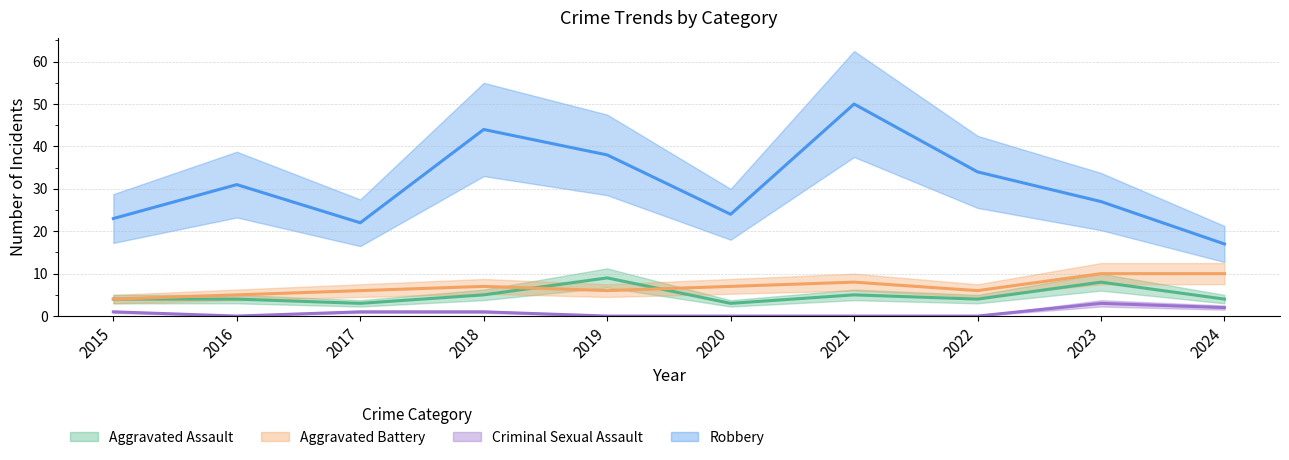

How many interior local peaks does the Robbery series have?

3